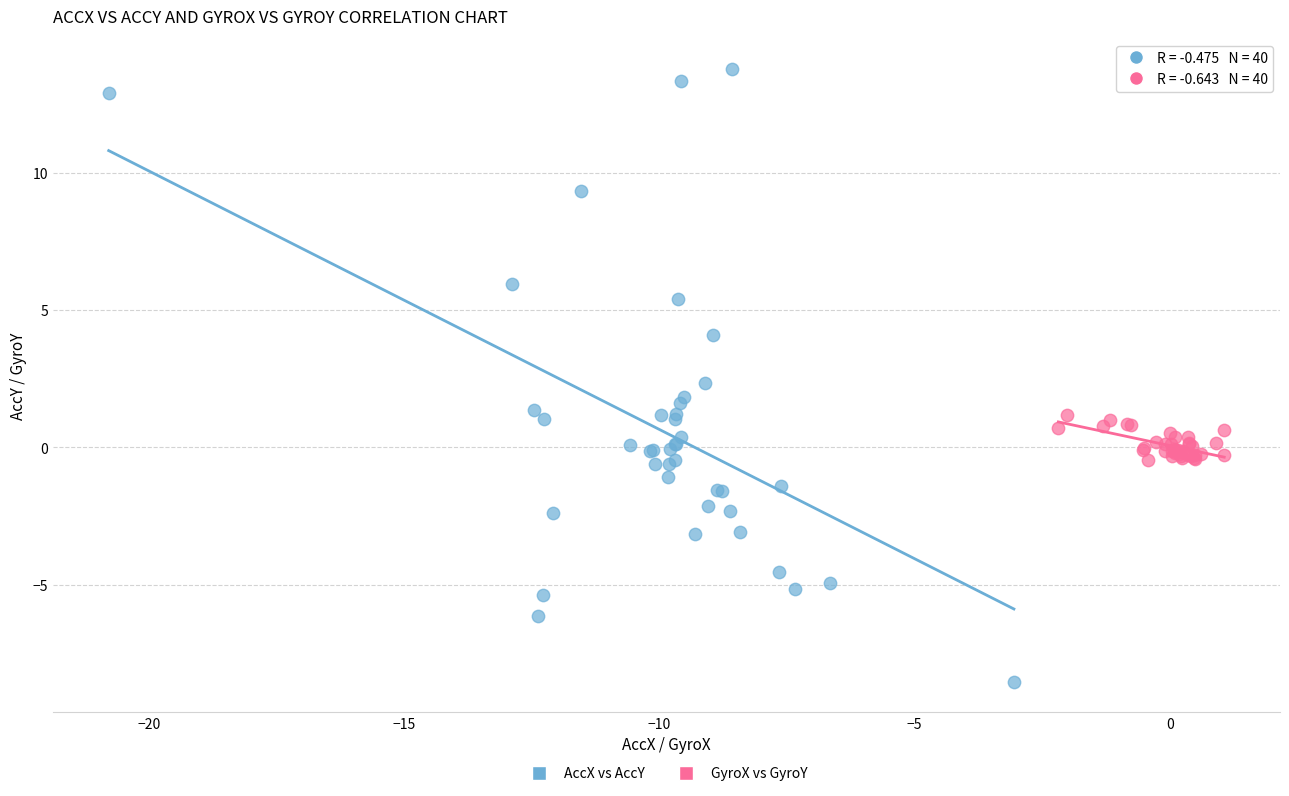

Which series reaches the minimum Y coordinate?

AccX vs AccY